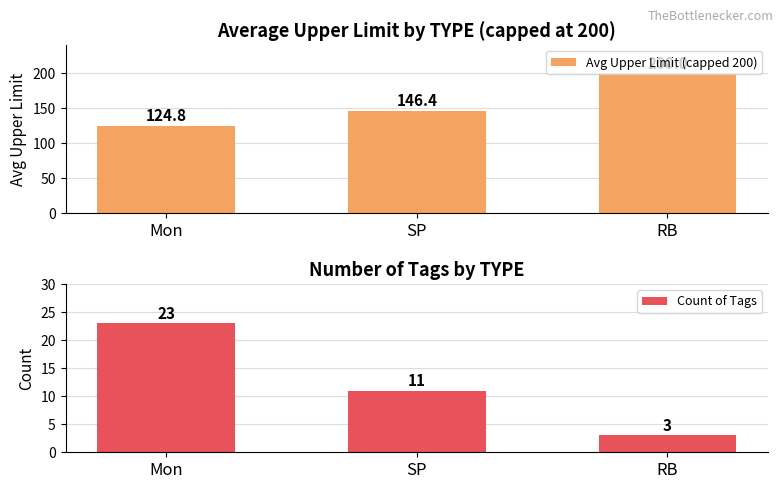

Does the chart contain stacked bars?

No